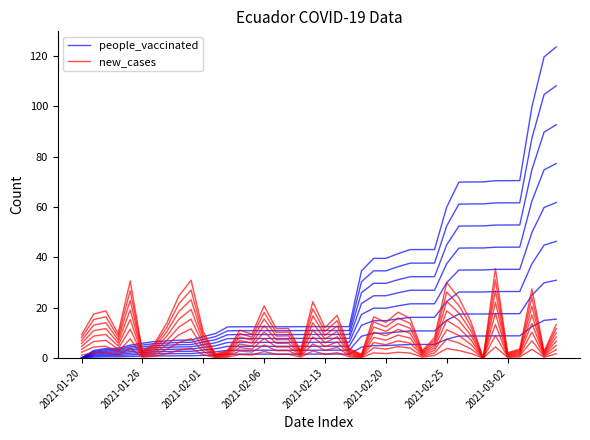

Rank the series by their maximum value, from lowest to highest.

new_cases, people_vaccinated